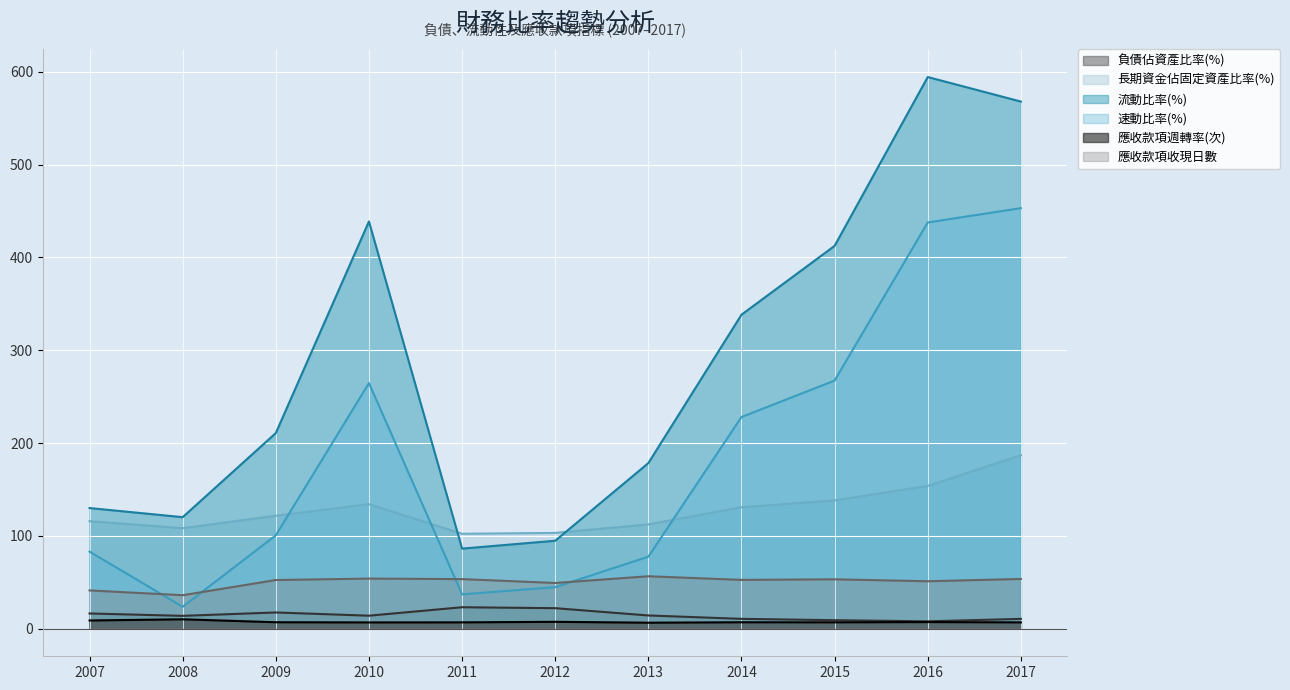

True or false: 長期資金佔固定資產比率(%) has a value of 134.2 at 2010.

True